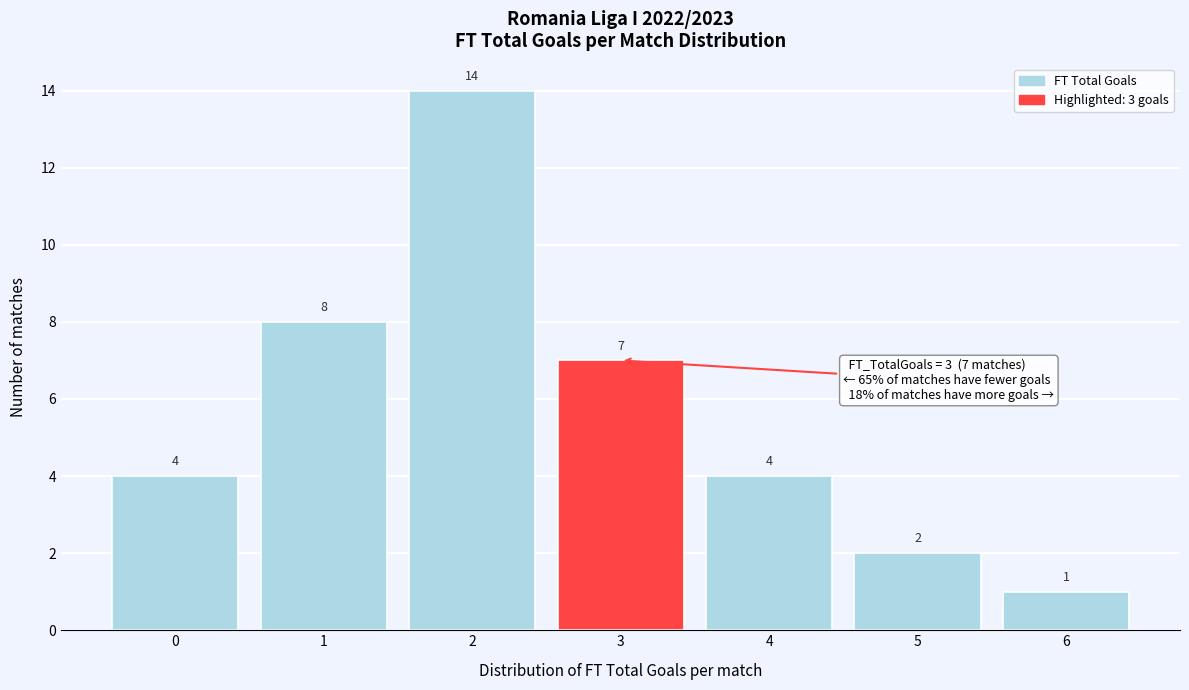

What is the height of the bar covering 4.5 to 5.5 on the x-axis?

2